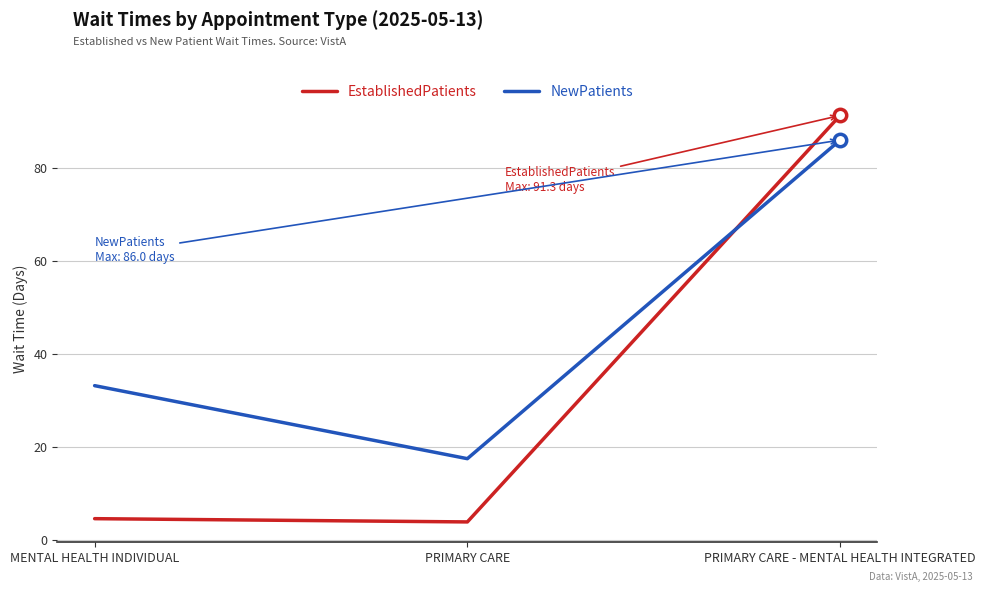

At how many categories does at least one series exceed 77?

1